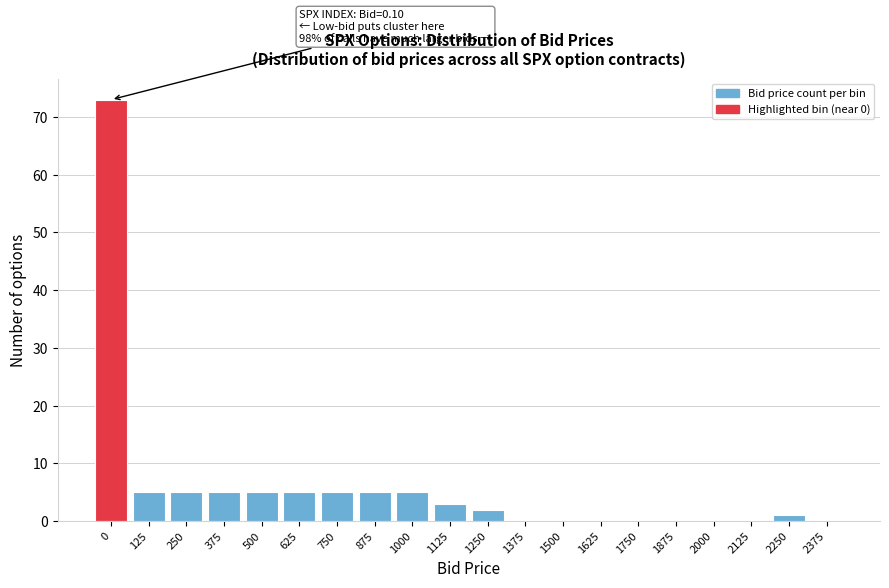

Reading left to right, transcribe all the data shown in this chart.

0=73	125=5	250=5	375=5	500=5	625=5	750=5	875=5	1000=5	1125=3	1250=2	1375=0	1500=0	1625=0	1750=0	1875=0	2000=0	2125=0	2250=1	2375=0